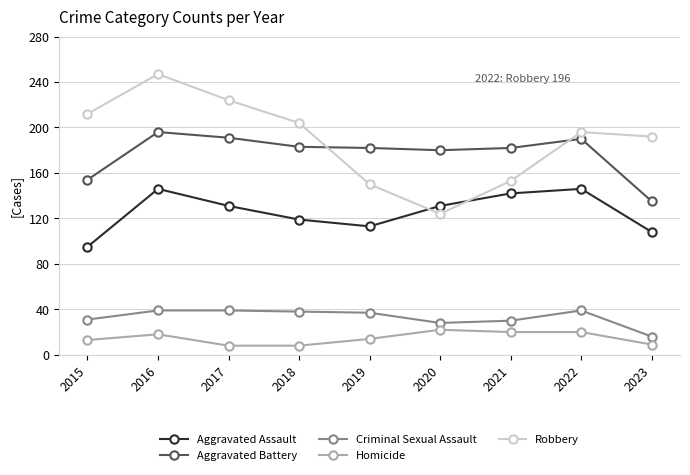

Which series has the largest range (max minus min)?

Robbery